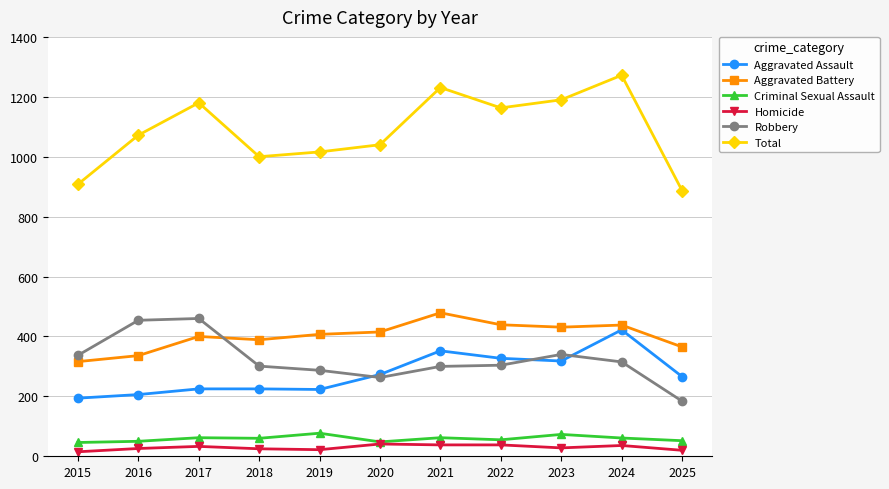

What is the difference between the second highest and minimum values in the Robbery series?

270